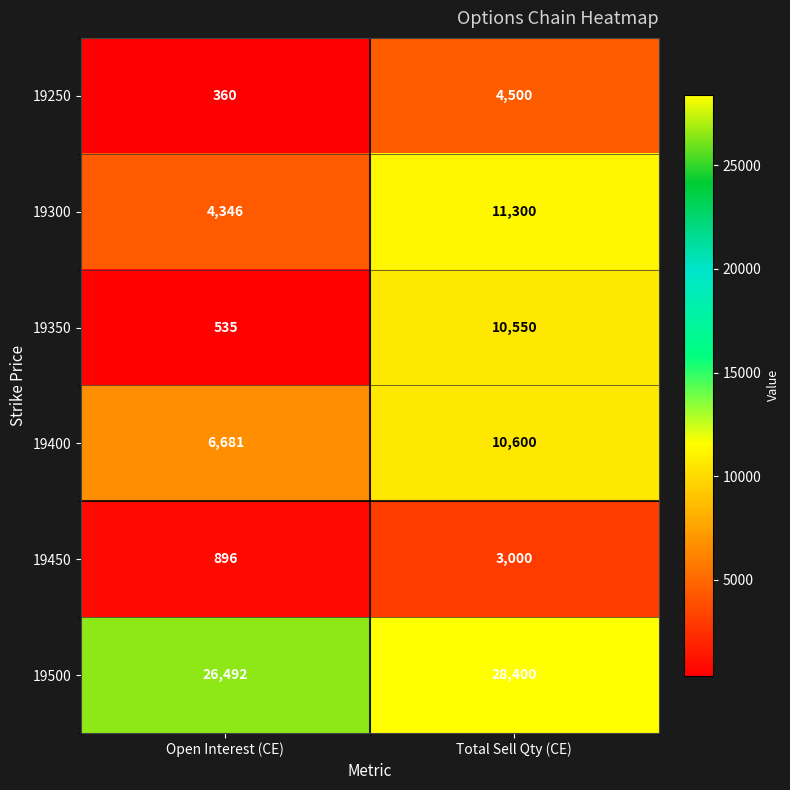

At how many categories does at least one series exceed 17747?

2